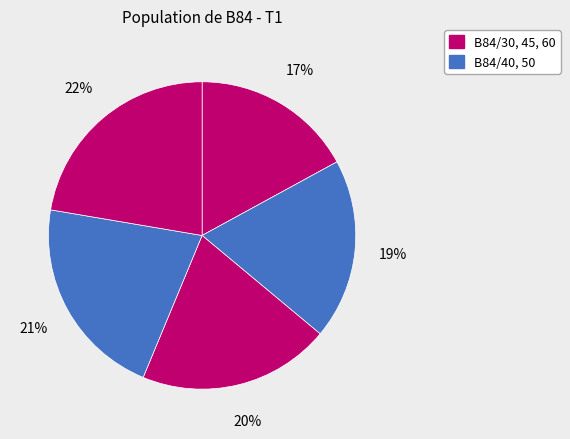

Count the number of slices in the pie.

5